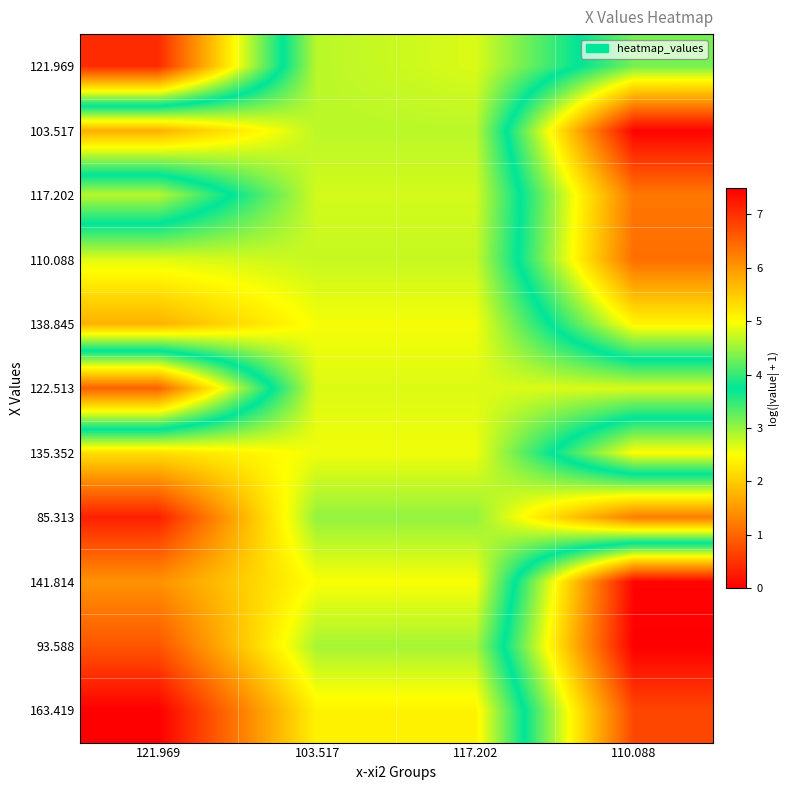

Which label corresponds to the smallest value in the chart?

110.088